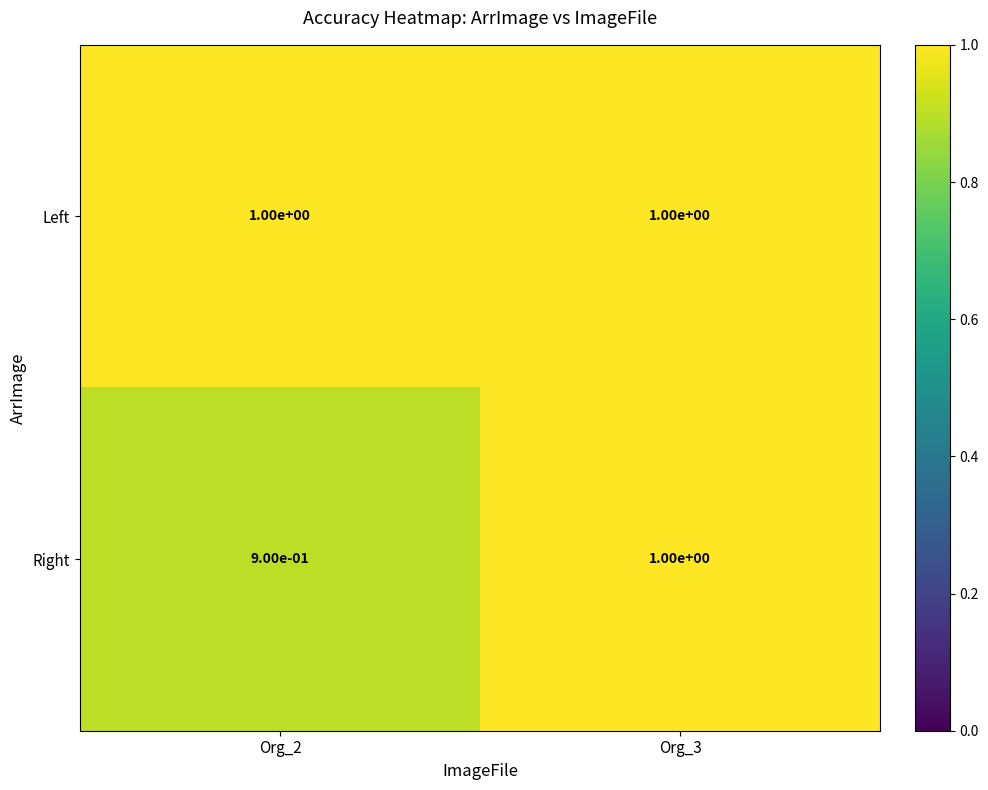

What is the approximate value of Left at Org_2?

1.0